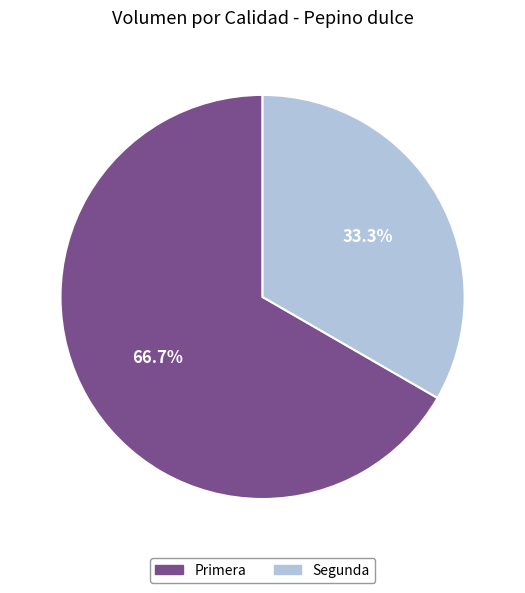

Which slice represents more than half of the pie?

Primera